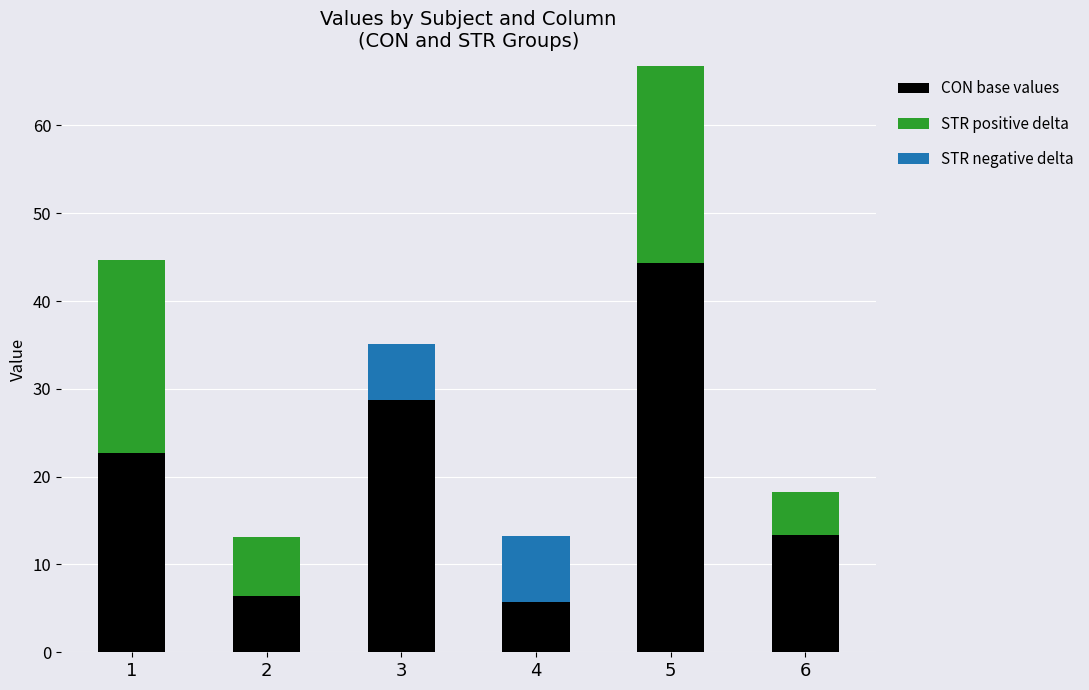

What is the total value across all series at 6?

18.2